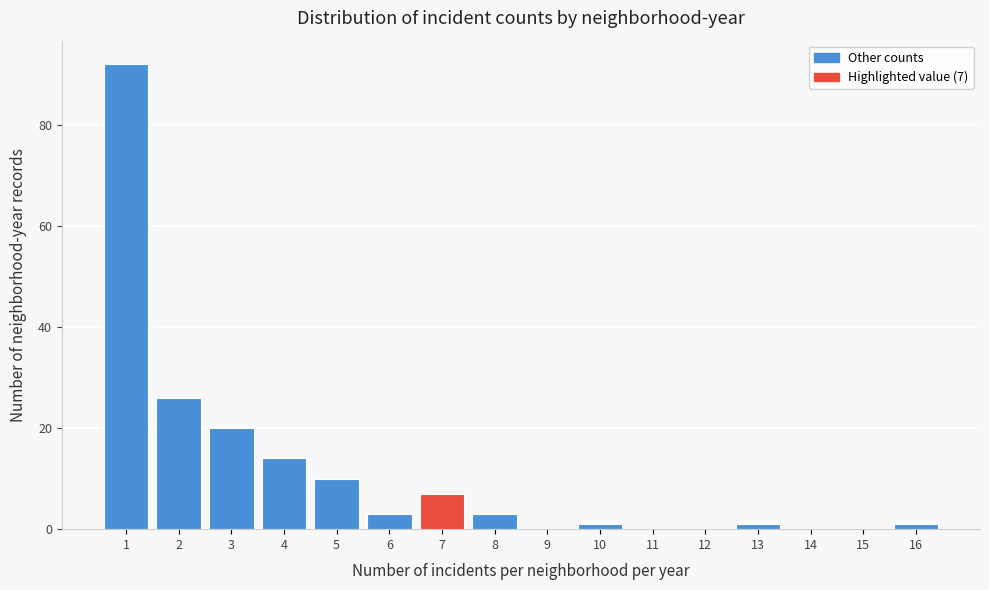

Which range on the x-axis has the tallest bar?

0.5 to 1.5